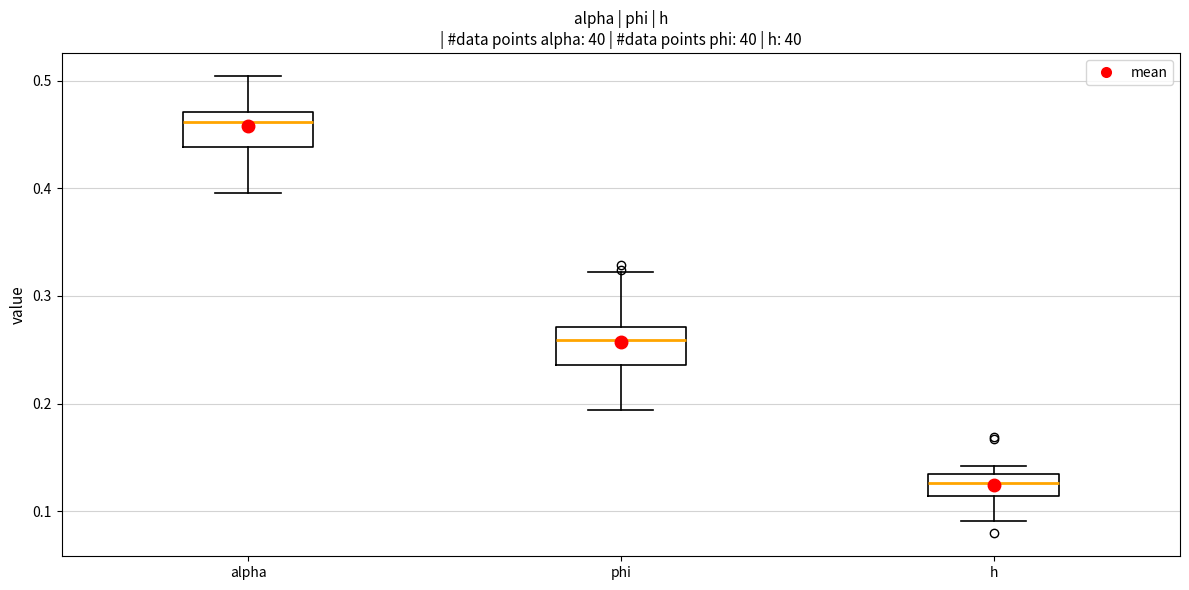

Which box has the highest median line?

alpha